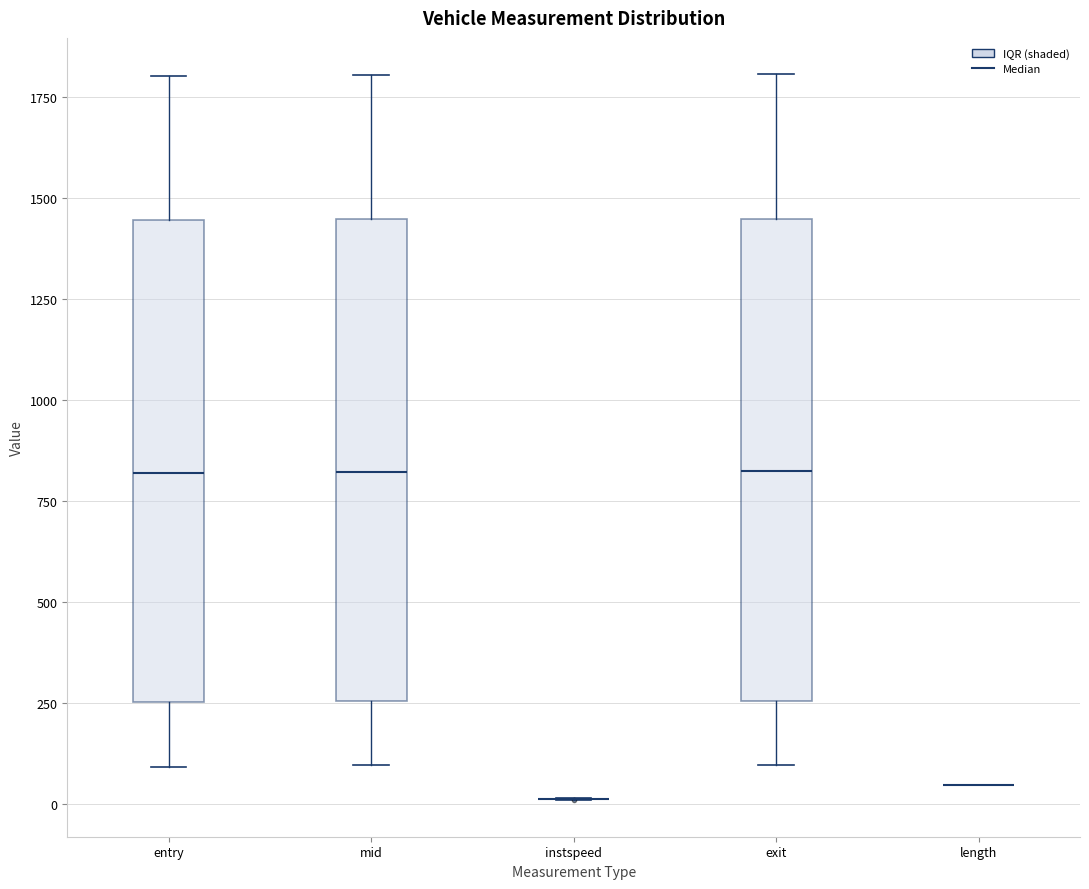

Reading left to right, read every box against the y-axis: the position of its median line, the range the box covers, and the ends of its whiskers. The values are not printed on the chart, so give them approximately, as read against the axis.

entry: median 800, box 250 to 1450, whiskers 100 to 1800
mid: median 800, box 250 to 1450, whiskers 100 to 1800
instspeed: box collapsed to a line at 0, whiskers 0 to 0
exit: median 800, box 250 to 1450, whiskers 100 to 1800
length: box collapsed to a line at 50, whiskers 50 to 50